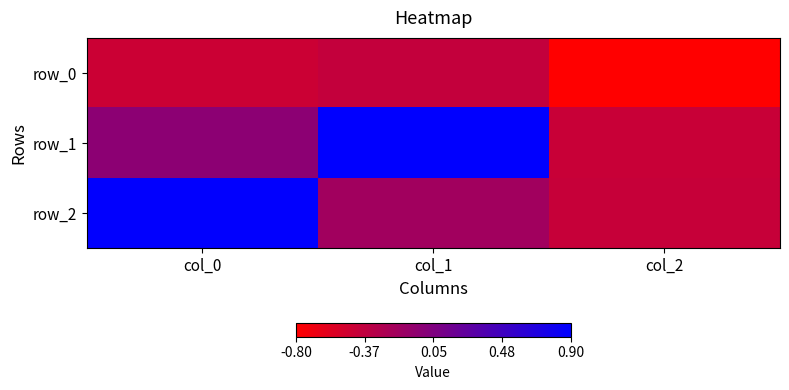

How many values in row_2 are below zero?

2